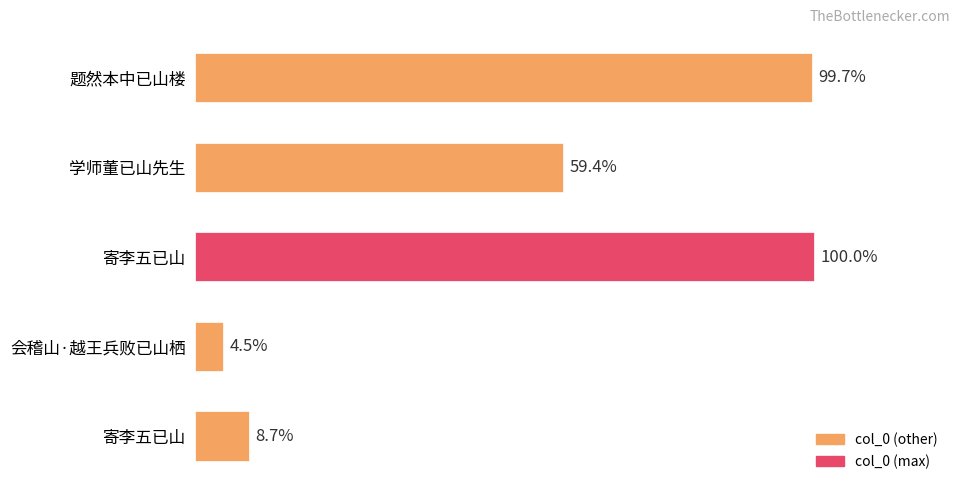

Where is the data nearest to the value 337996?

学师董已山先生